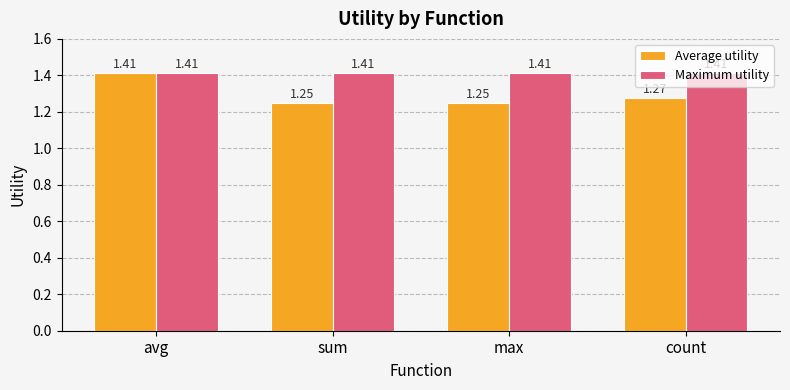

Rank the series by their average value, from highest to lowest.

Maximum utility, Average utility